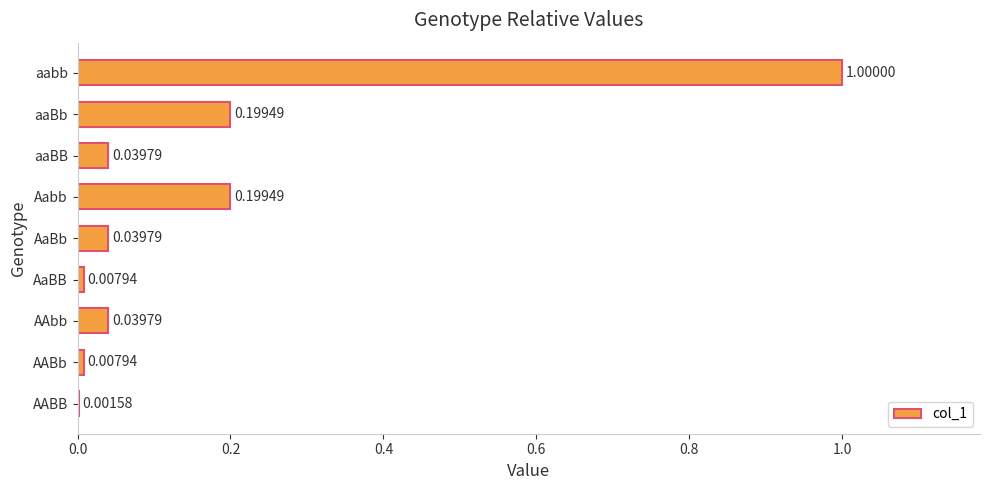

Where is the data nearest to the value 0?

AABB